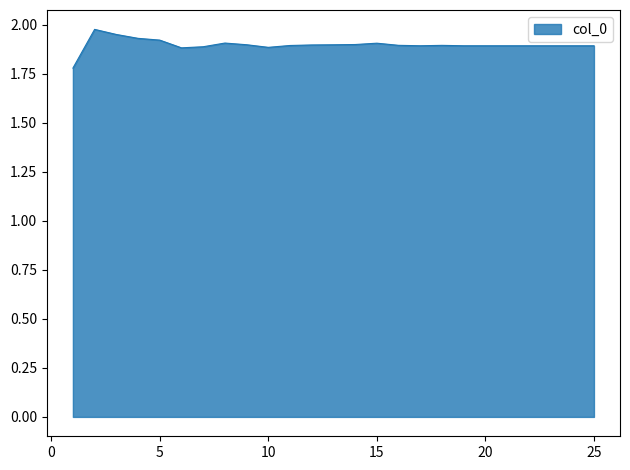

Does the chart display data point markers on the line(s)?

No